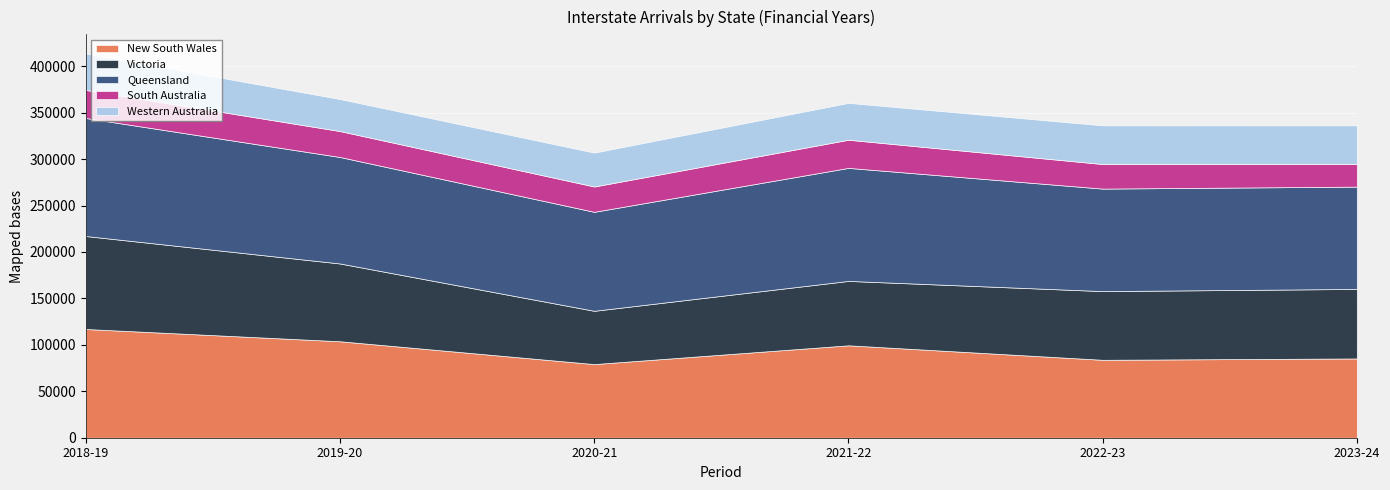

Is the value of Western Australia at 2023-24 greater than the value of South Australia at 2018-19?

Yes